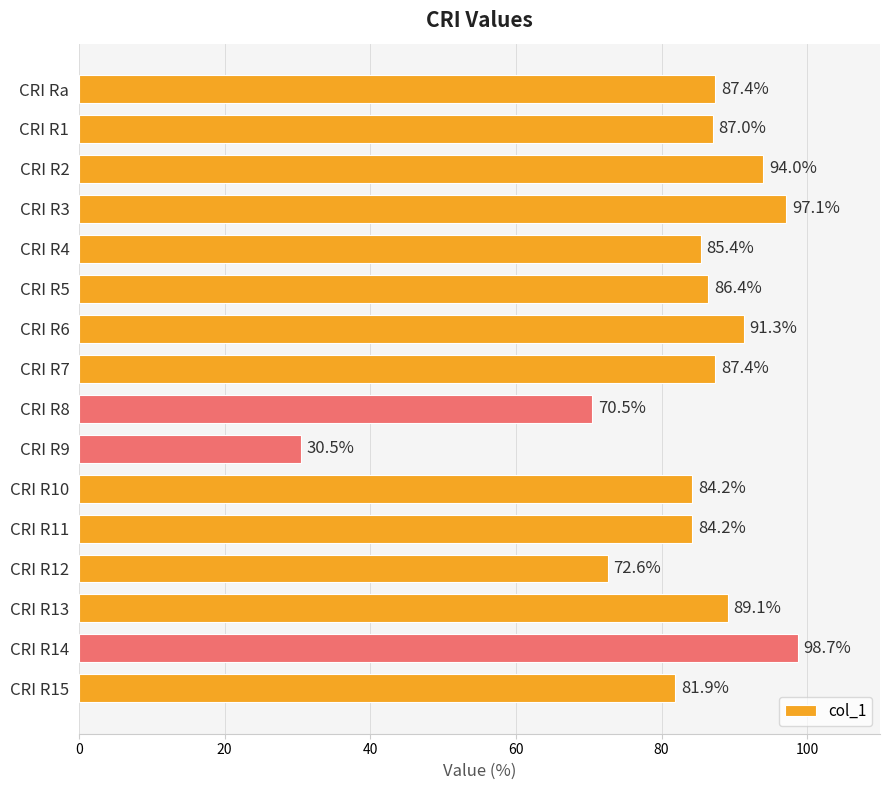

Reading top to bottom, list all the values displayed in this chart.

87.4	87.0	94.0	97.1	85.4	86.4	91.3	87.4	70.5	30.5	84.2	84.2	72.6	89.1	98.7	81.9